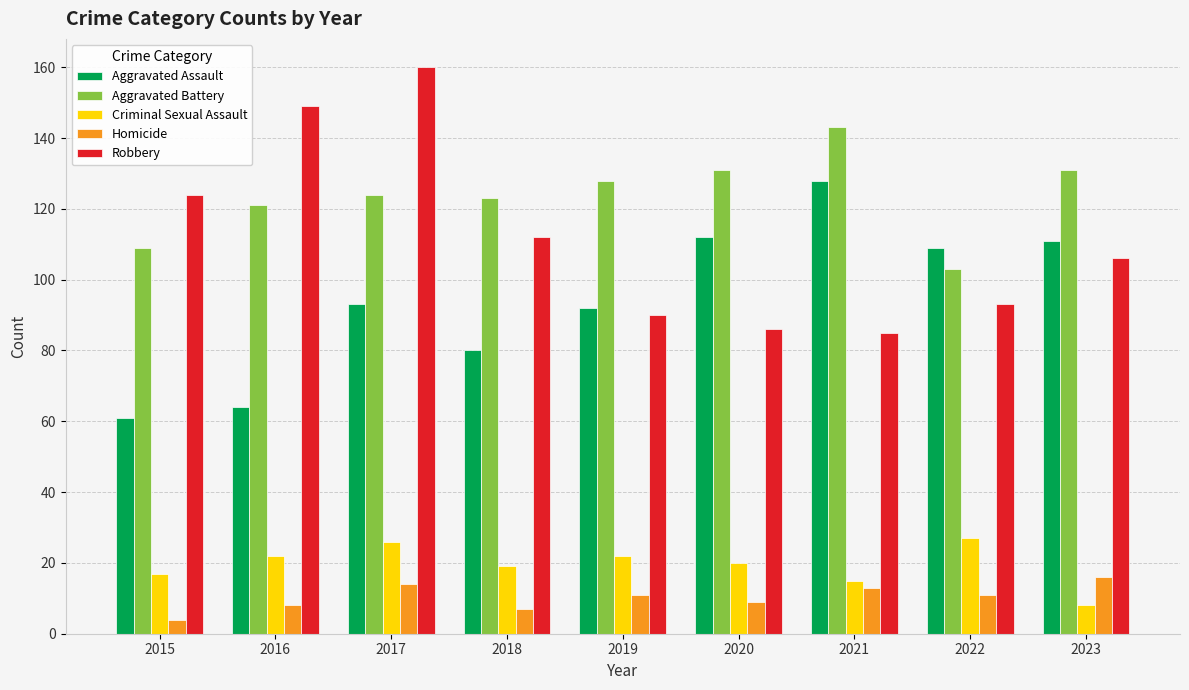

Rank the series at 2017 from highest to lowest value.

Robbery, Aggravated Battery, Aggravated Assault, Criminal Sexual Assault, Homicide